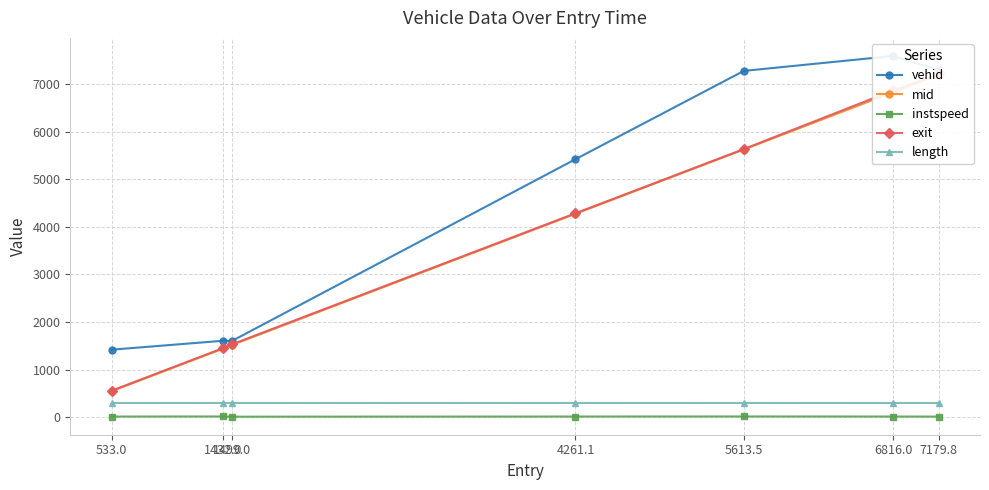

The value of exit at 4261.1 is 4284.6. True or false?

True